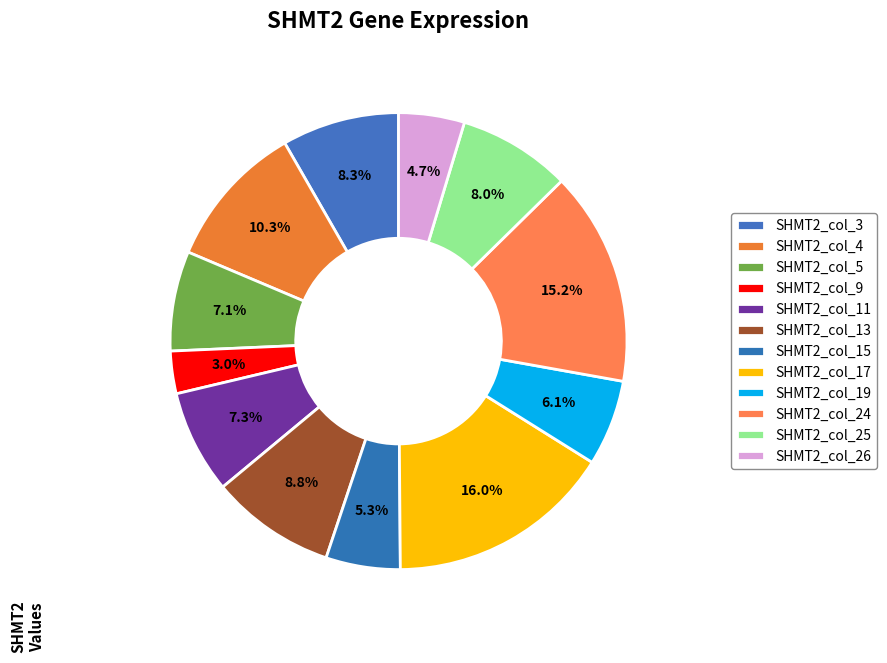

Rank the categories by value from highest to lowest.

col_17, col_24, col_4, col_13, col_3, col_25, col_11, col_5, col_19, col_15, col_26, col_9